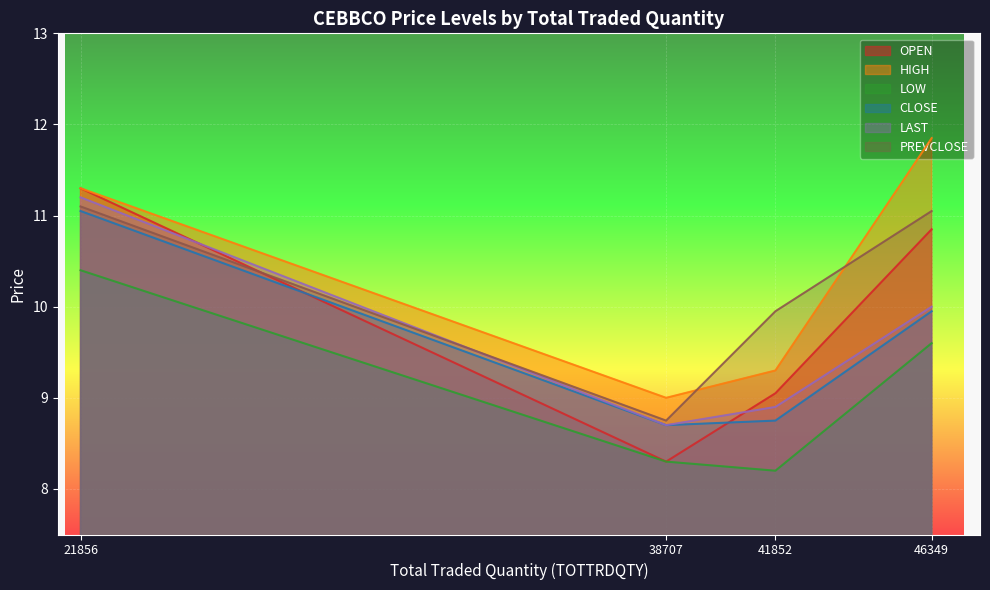

What is the difference between the highest and lowest values at 46349?

2.2